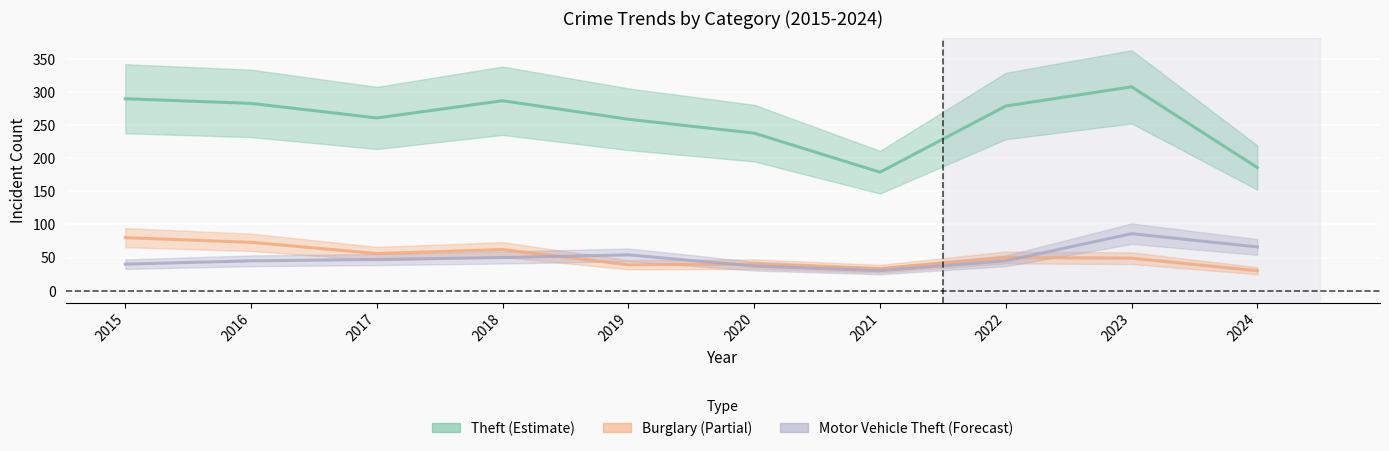

At which category does Burglary reach its first local valley?

2017